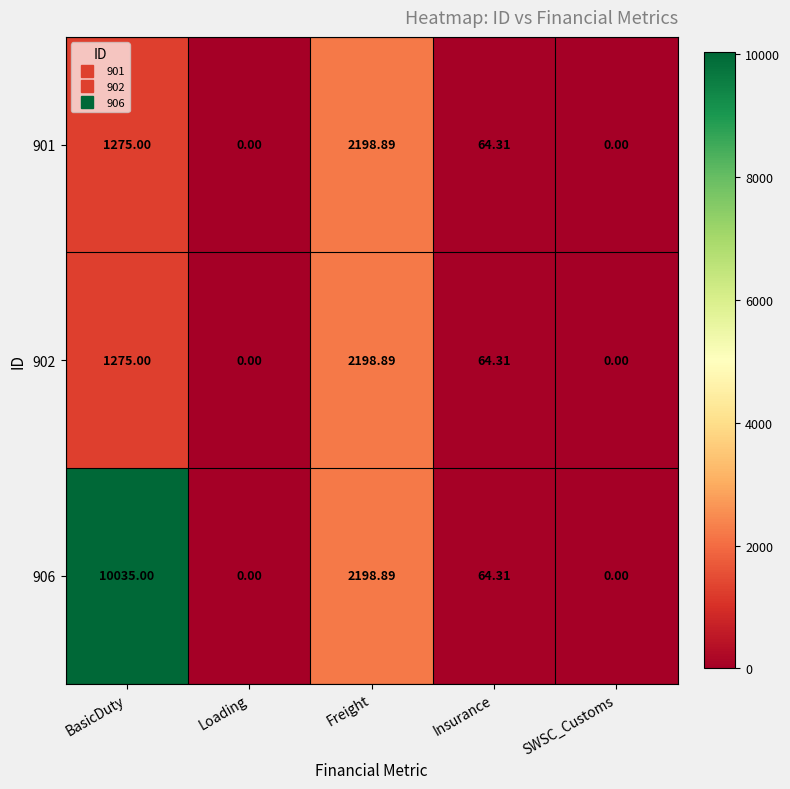

Is the value of 902 at BasicDuty greater than the value of 901 at Insurance?

Yes